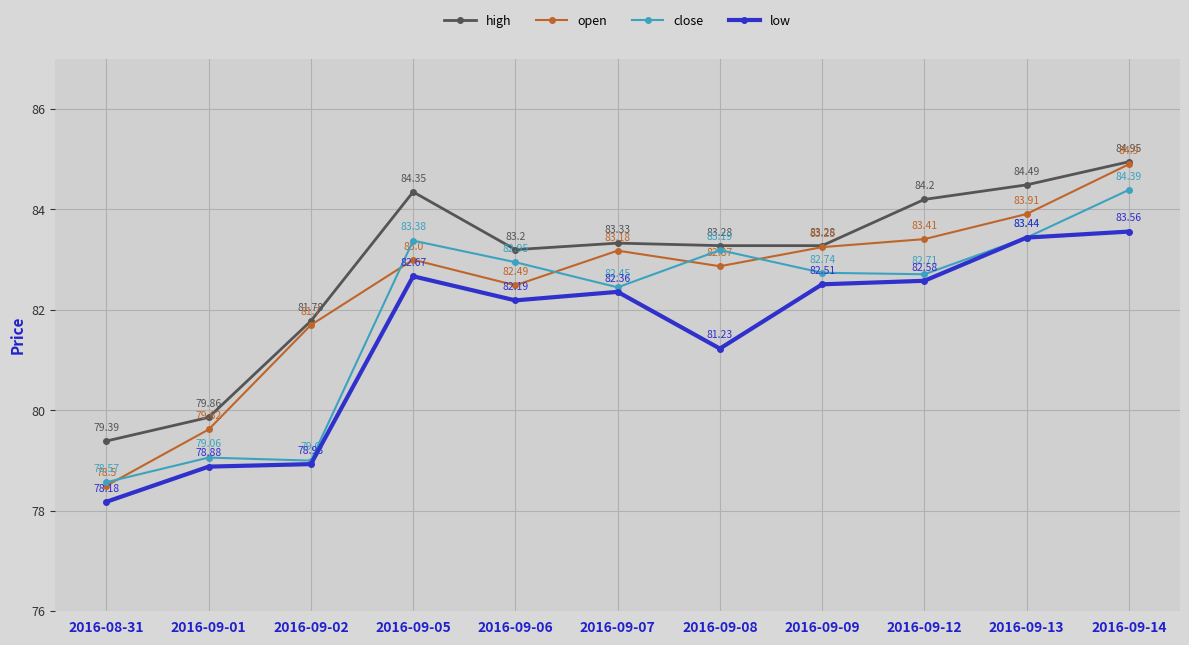

What are all the series names shown in the legend?

high, open, close, low